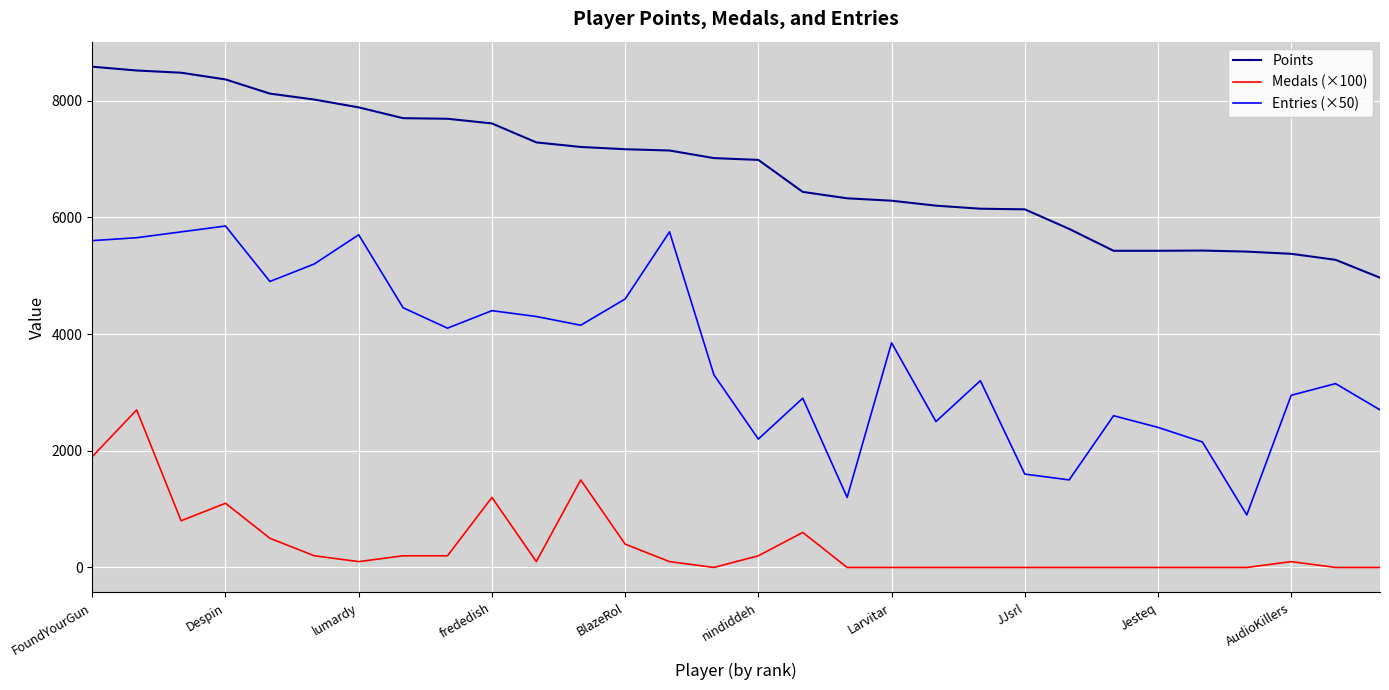

How many lines are shown in the chart?

3